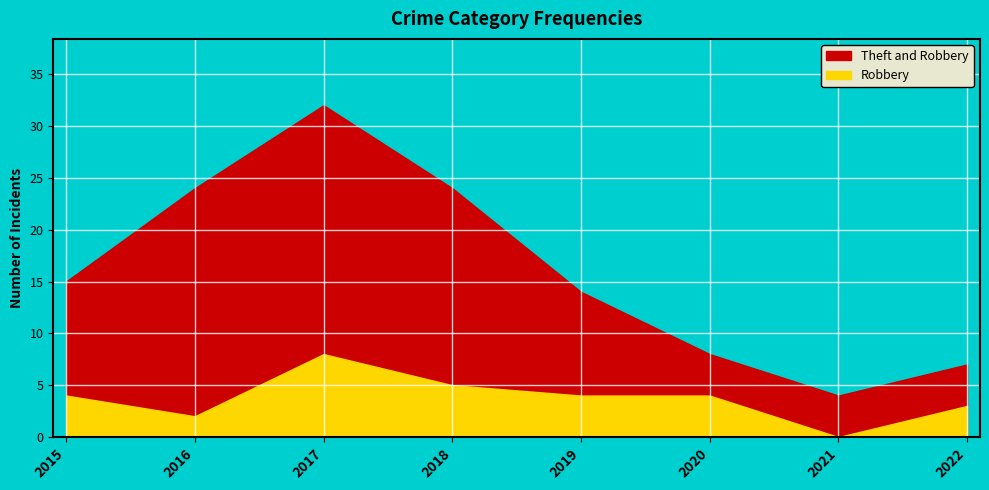

At which category does the chart reach its minimum across all series?

2021